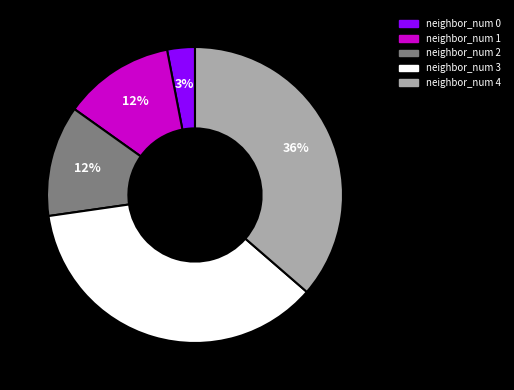

Is there a majority slice in this chart?

No